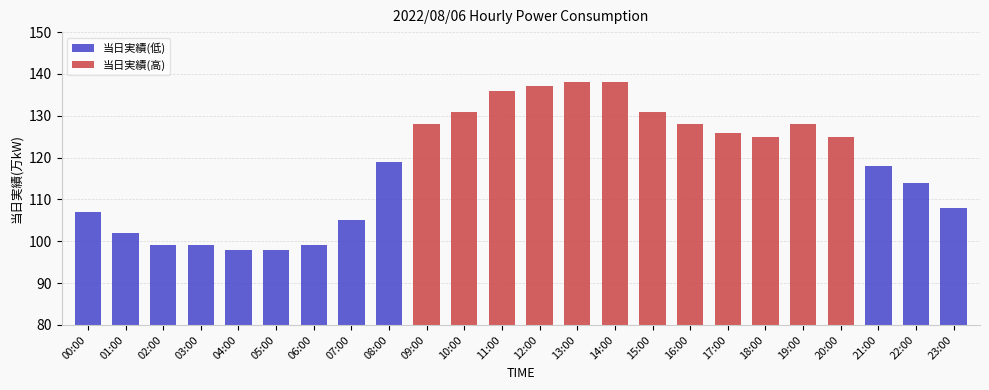

Reading left to right, extract all data points from this chart.

当日実績(低): 107	102	99	99	98	98	99	105	119	118	114	108
当日実績(高): 128	131	136	137	138	138	131	128	126	125	128	125